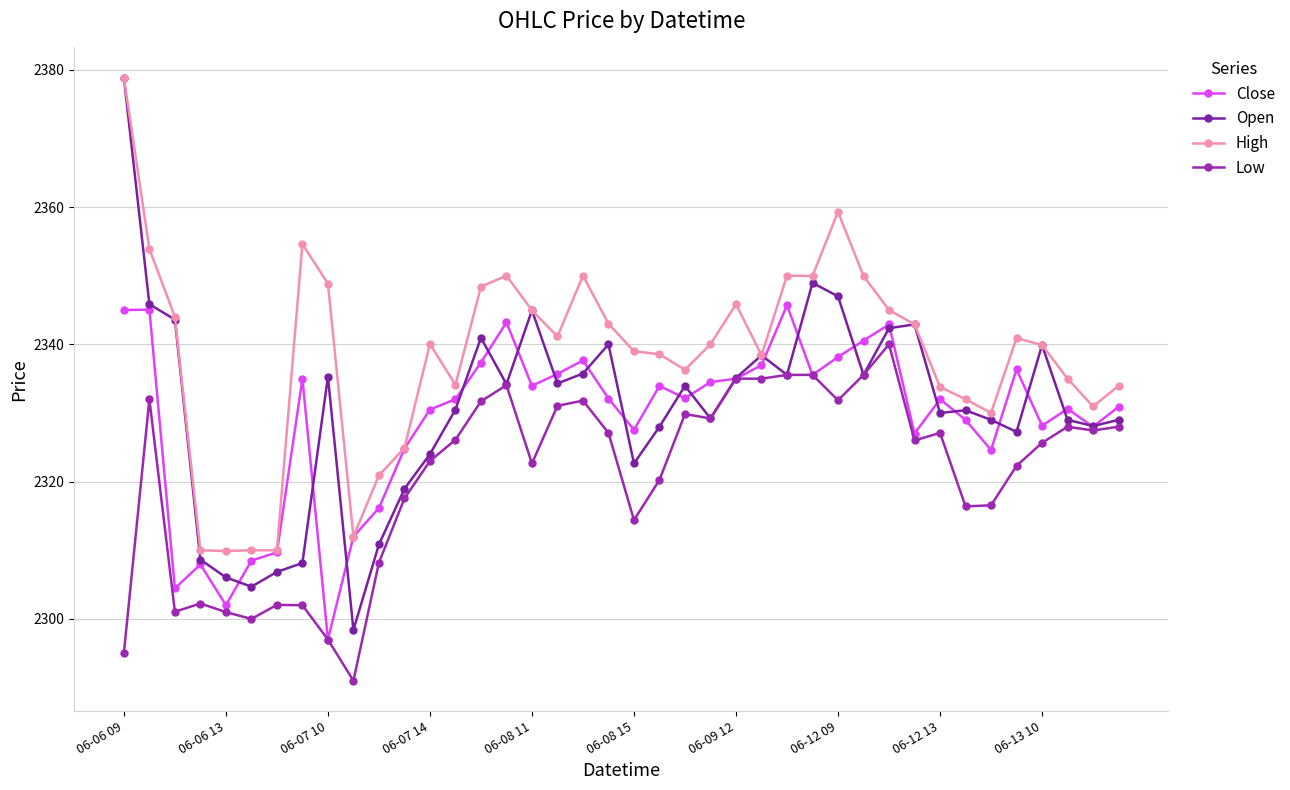

What is the sum of all Open values?

93233.1